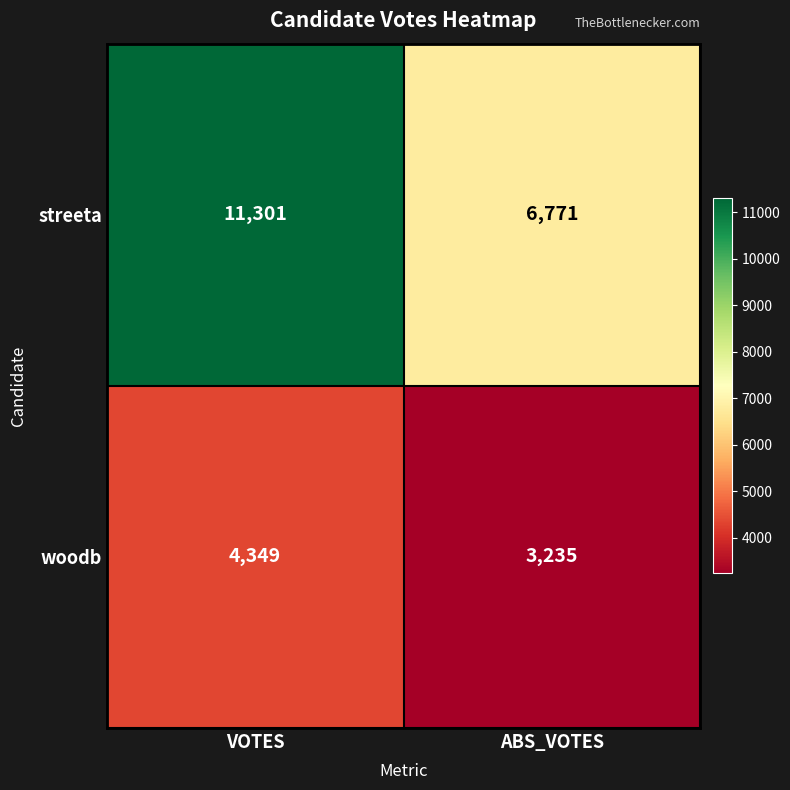

Reading left to right, list all the values displayed in this chart.

streeta: VOTES=11301	ABS_VOTES=6771
woodb: VOTES=4349	ABS_VOTES=3235